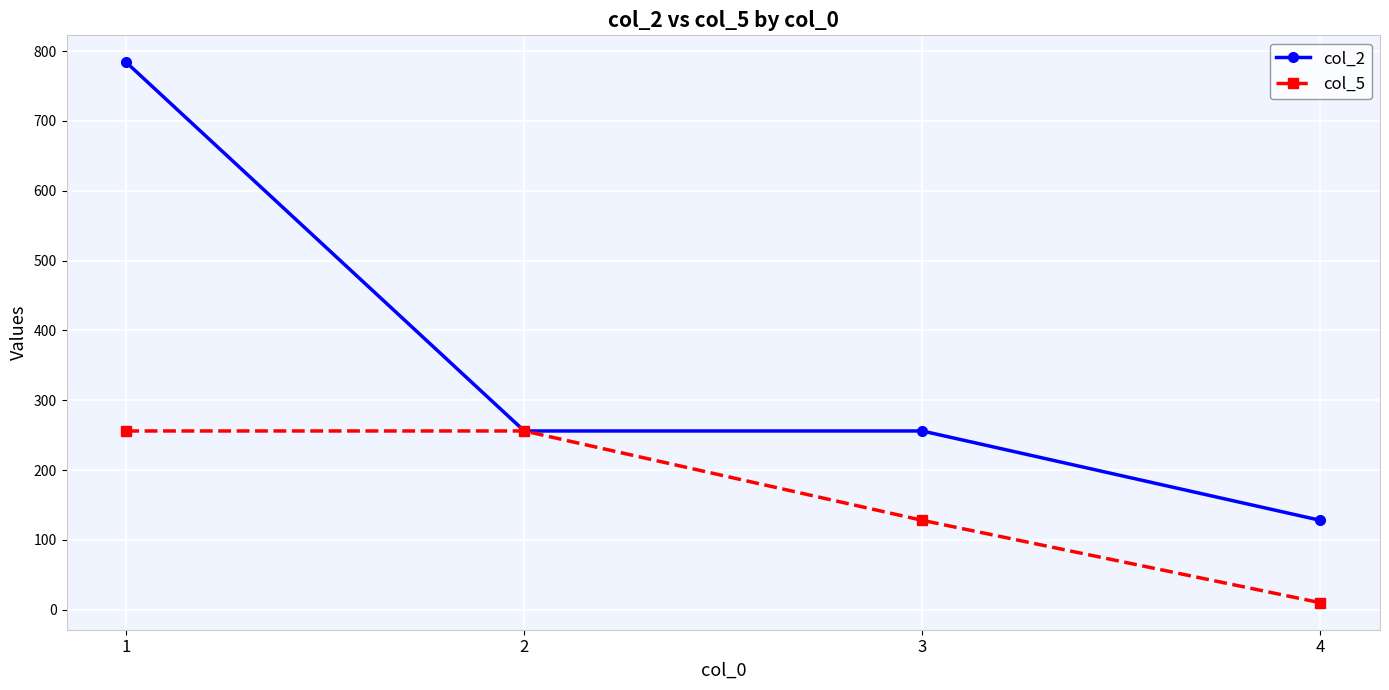

What is the difference between the maximum and minimum values in the col_2 series?

656